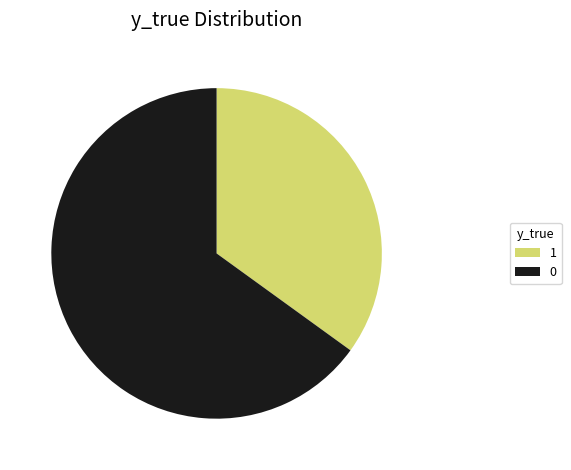

Count the number of slices in the pie.

2